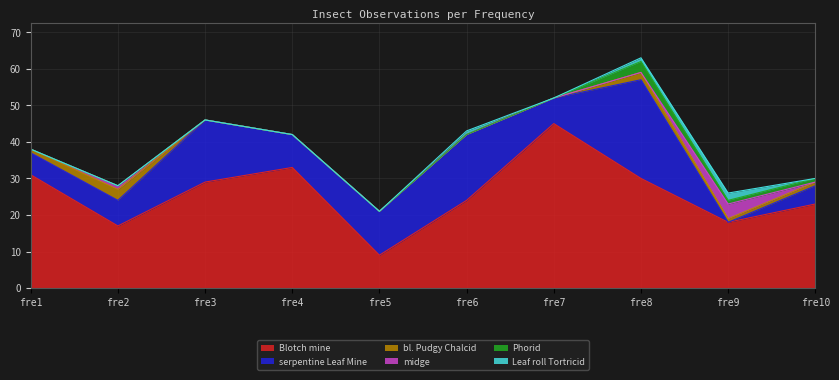

What is the highest value of the Leaf roll Tortricid series?

2